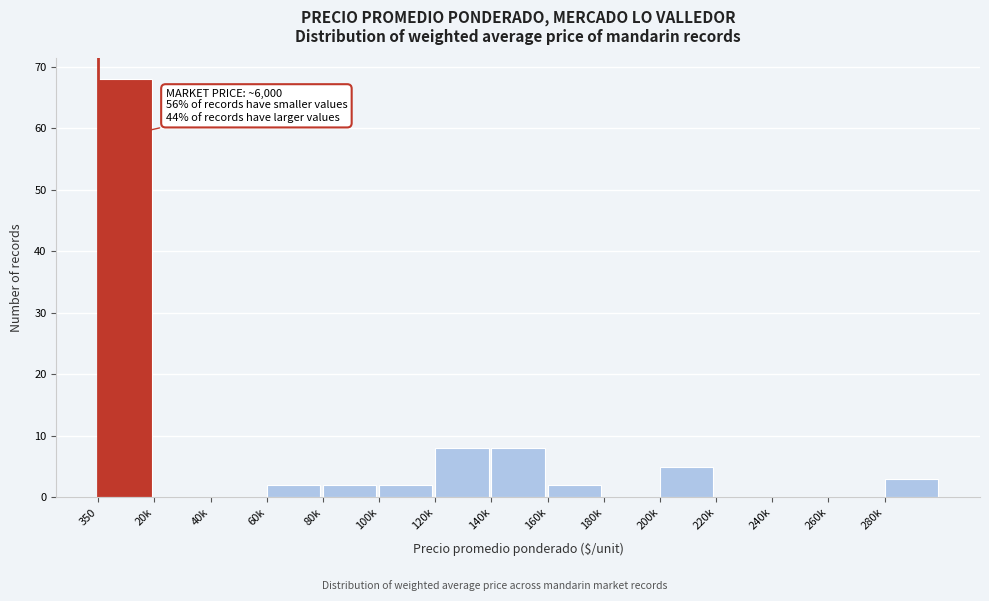

Reading left to right, list all the values displayed in this chart.

350=68	20k=0	40k=0	60k=2	80k=2	100k=2	120k=8	140k=8	160k=2	180k=0	200k=5	220k=0	240k=0	260k=0	280k=3